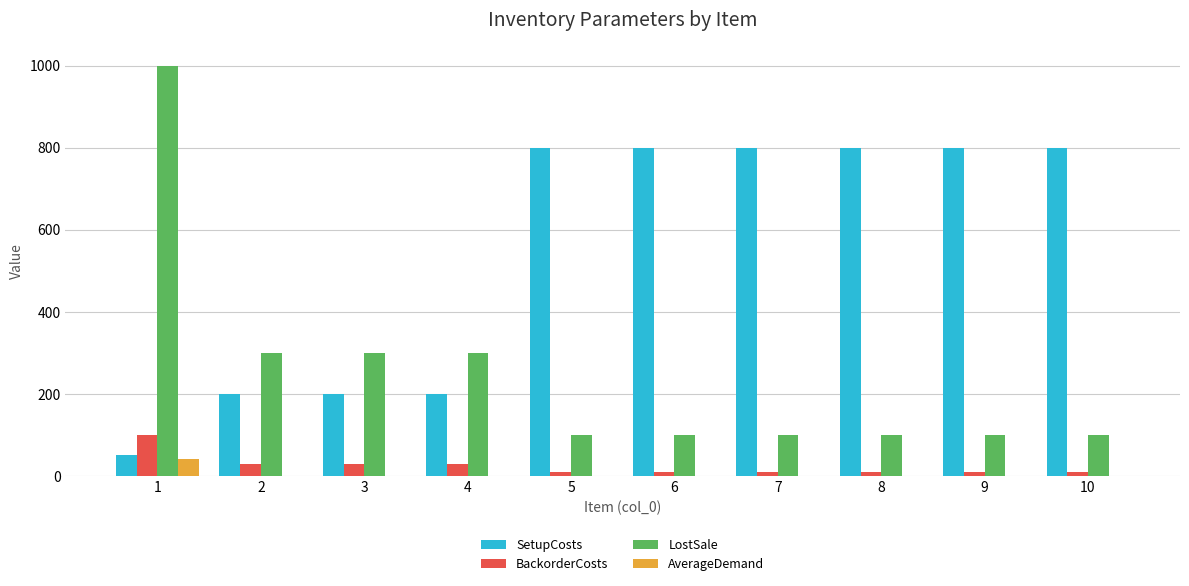

Which series has the largest total across all categories?

SetupCosts